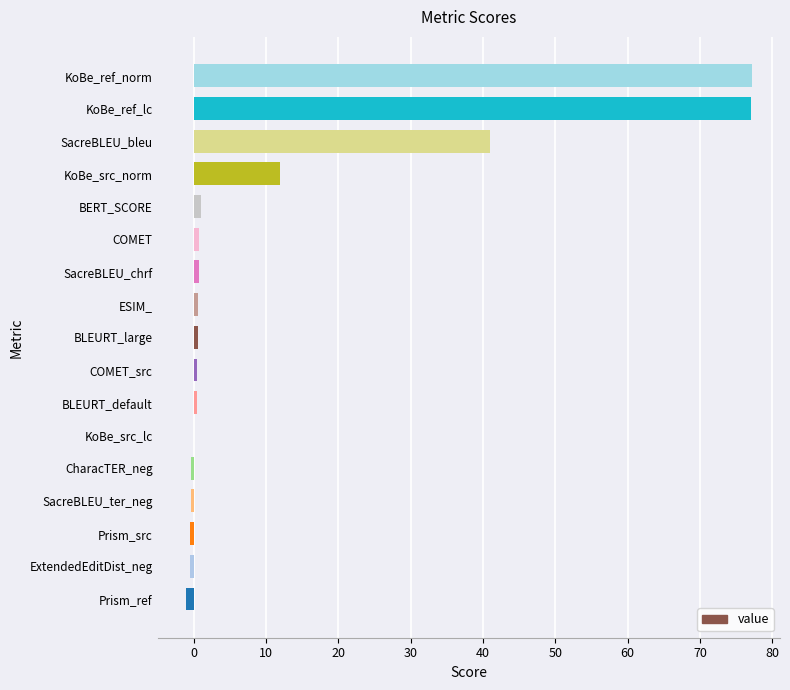

What is the greatest value displayed?

77.2